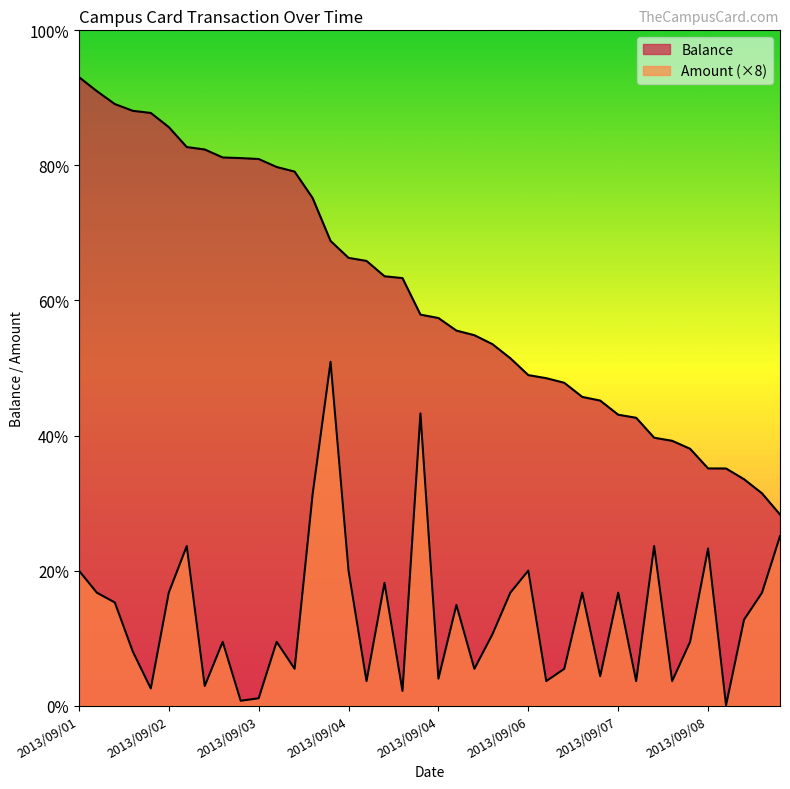

What is the label of the 28th point from the right?

2013/09/03 10:06:17